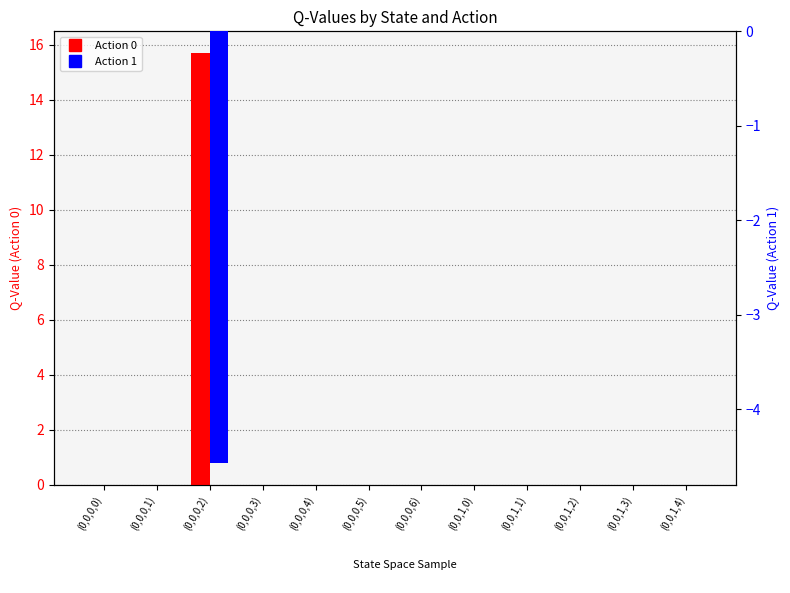

Reading left to right, transcribe all the data shown in this chart.

Action 0: 0.0	0.0	15.7	0.0	0.0	0.0	0.0	0.0	0.0	0.0	0.0	0.0
Action 1: 0.0	0.0	-4.6	0.0	0.0	0.0	0.0	0.0	0.0	0.0	0.0	0.0